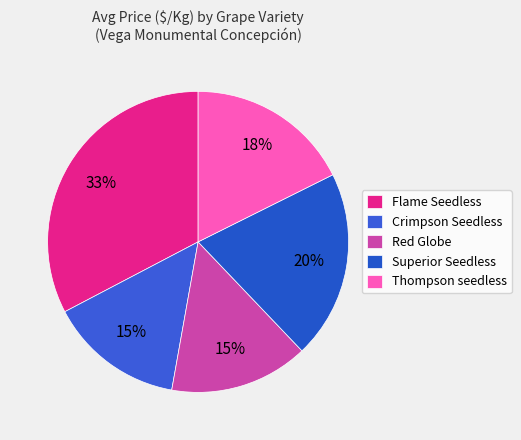

How many segments does this pie chart have?

5